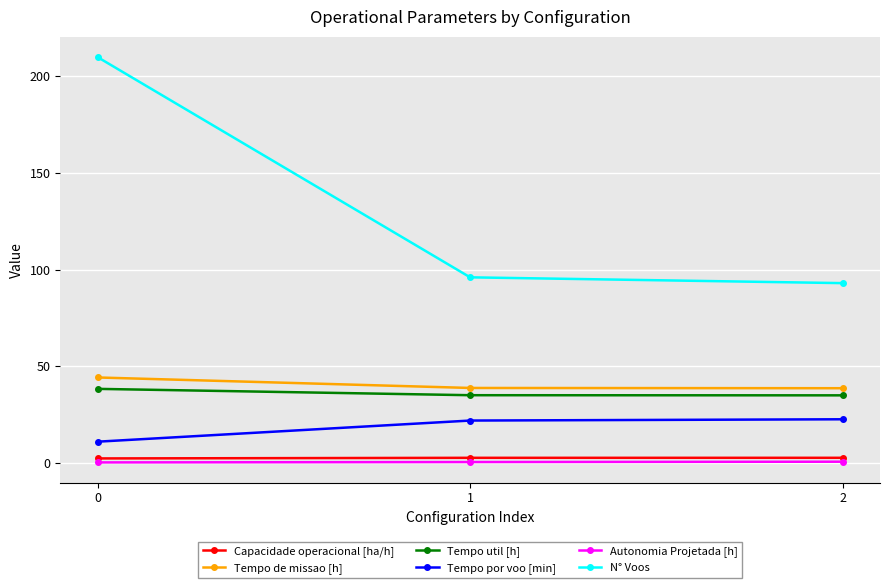

What is the sum of all Capacidade operacional [ha/h] values?

7.4